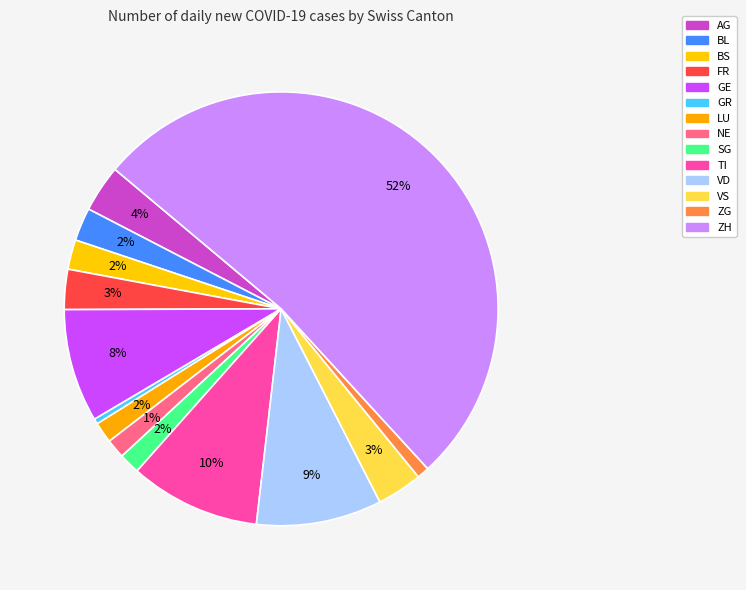

What is the largest slice in the pie chart?

ZH